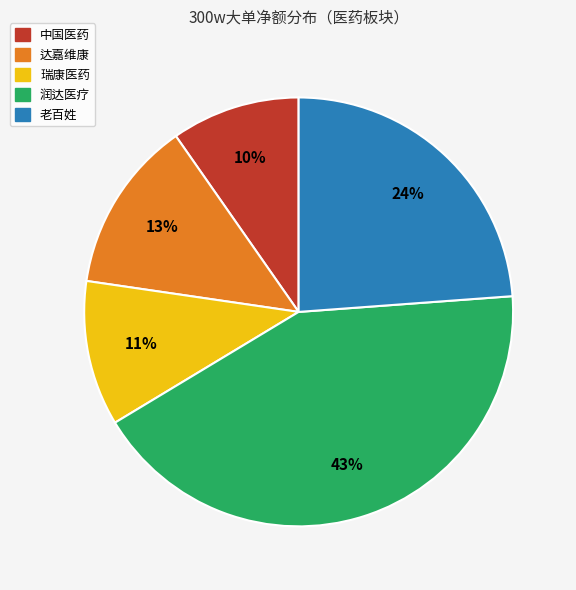

Approximately how many times larger is the value at 老百姓 compared to 瑞康医药?

2.2